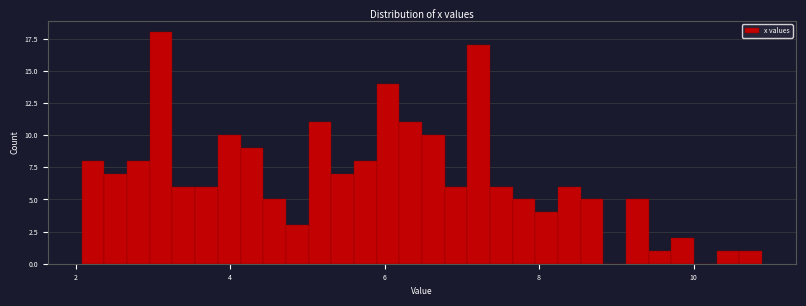

Read against the x-axis, roughly where is the centre of the tallest bar?

3.2